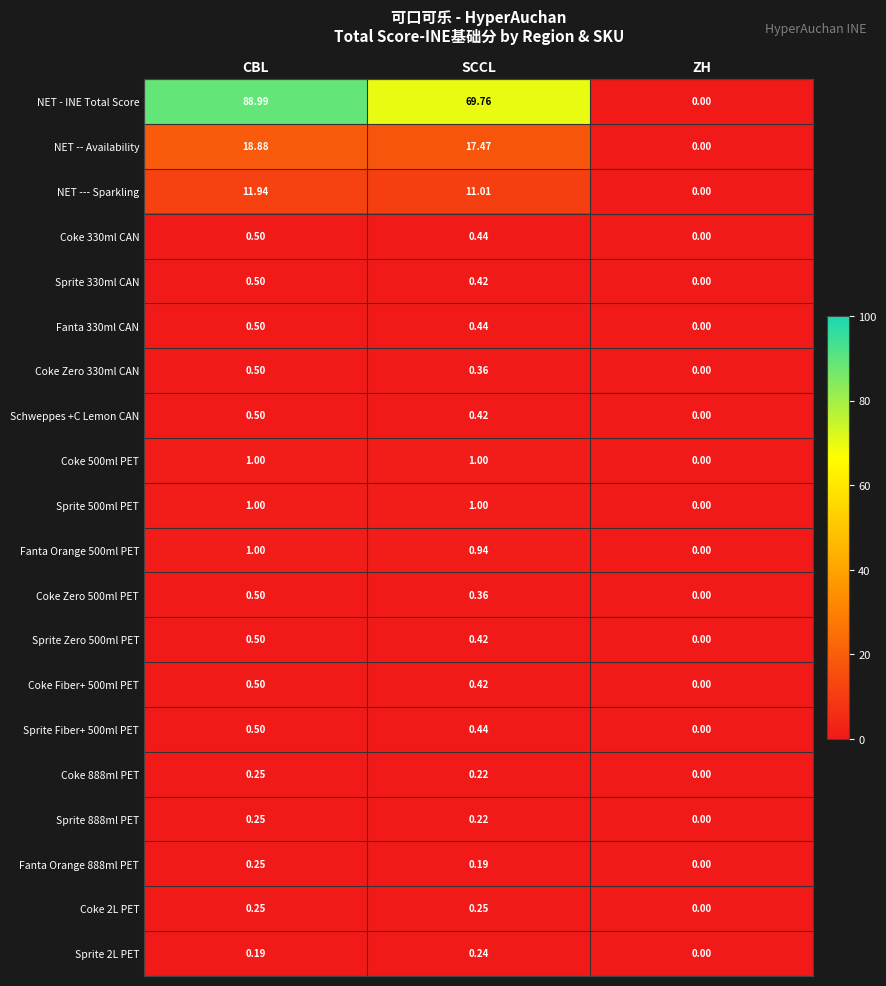

At which label does NET --- Sparkling first exceed 11?

CBL